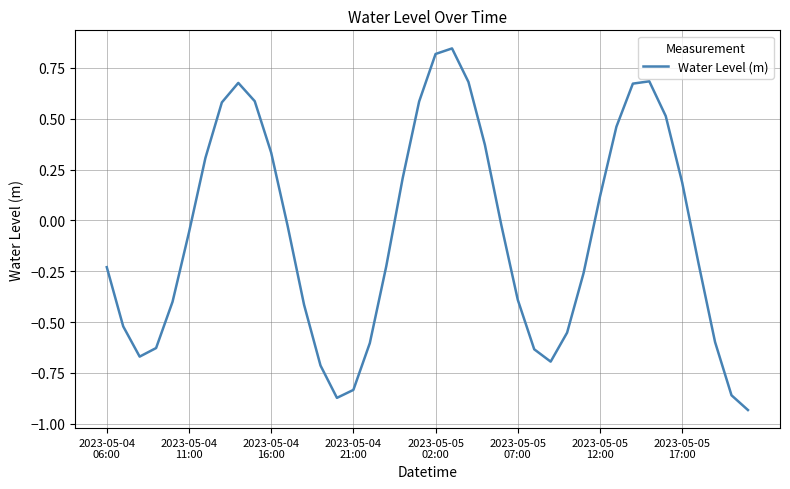

What is the difference between the maximum and minimum values?

1.8